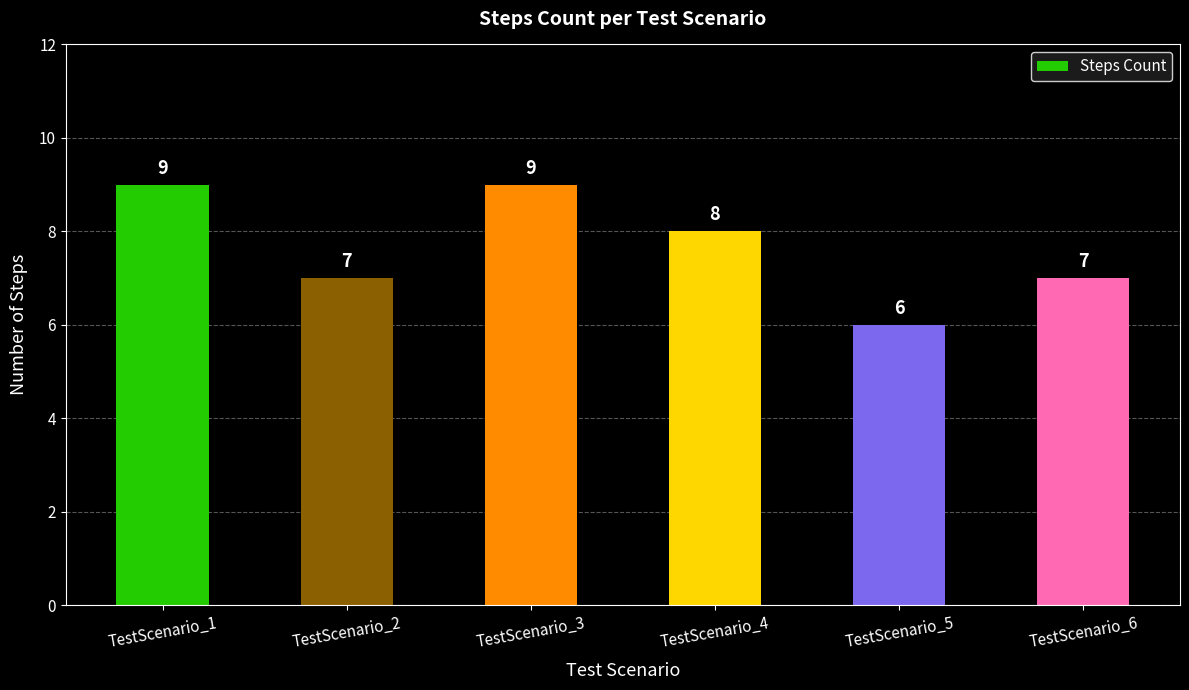

Where does the data first go above 8?

TestScenario_1